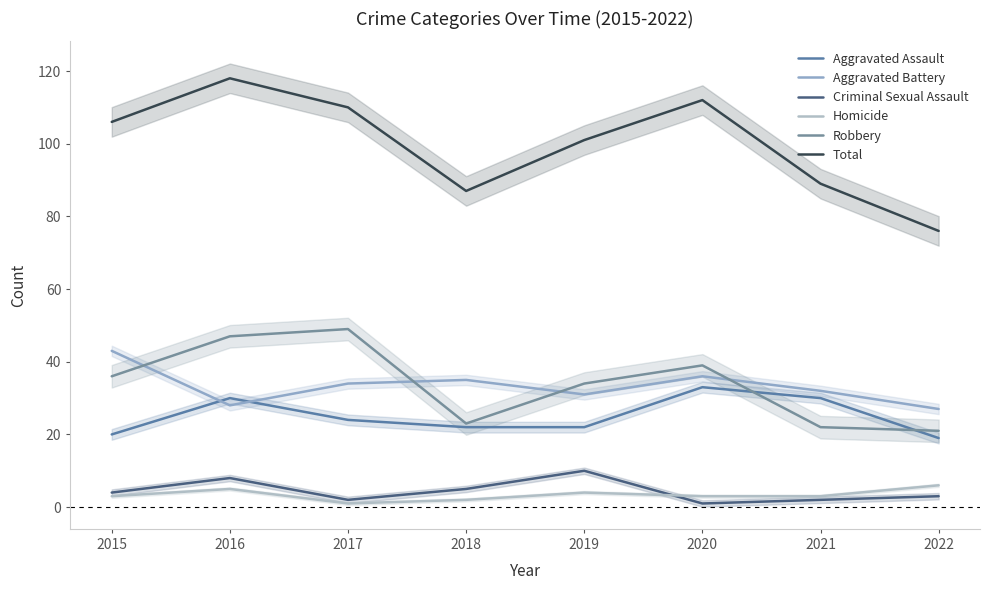

What is the total value across all series at 2022?

152